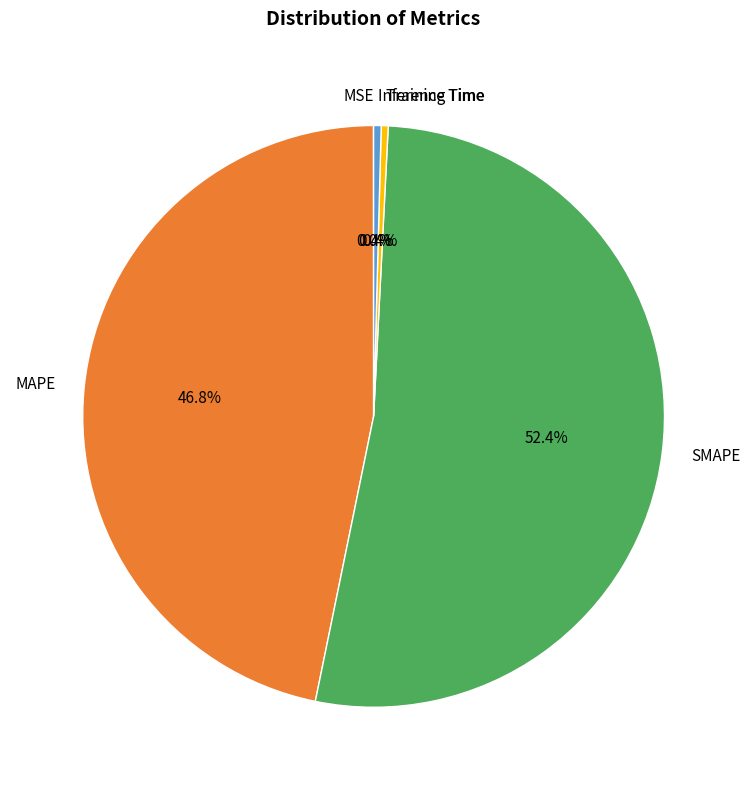

What is the largest slice in the pie chart?

SMAPE